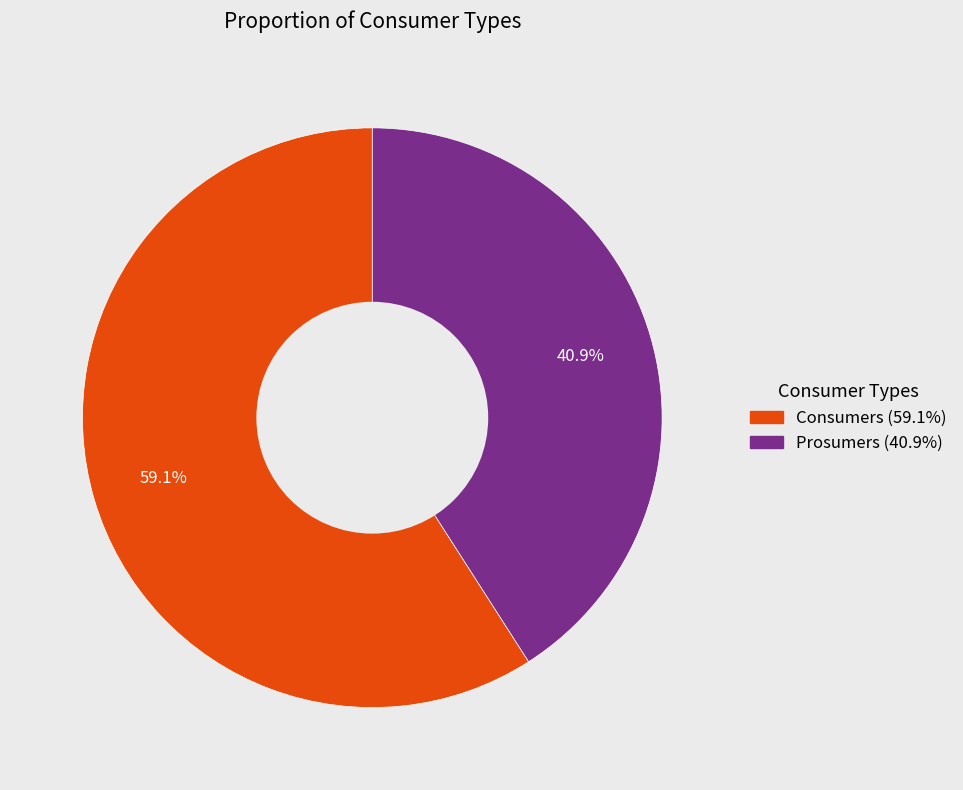

Do Prosumers and Consumers together represent more than half of the pie?

Yes